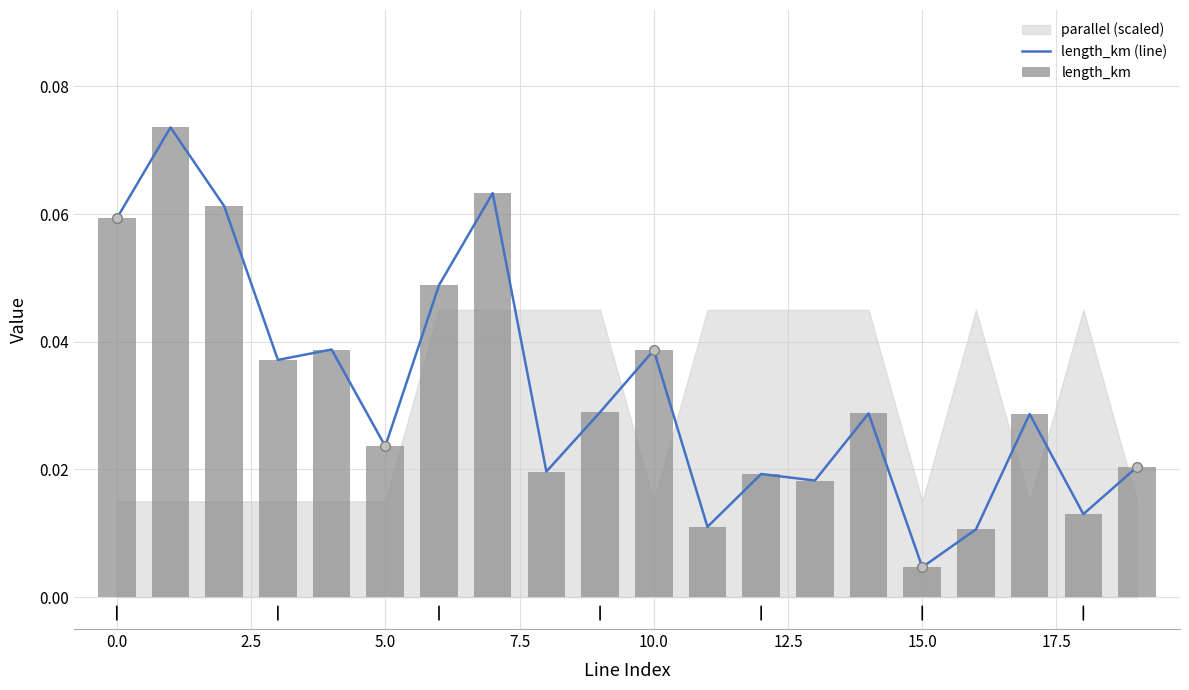

What is the maximum value shown in the chart?

0.1